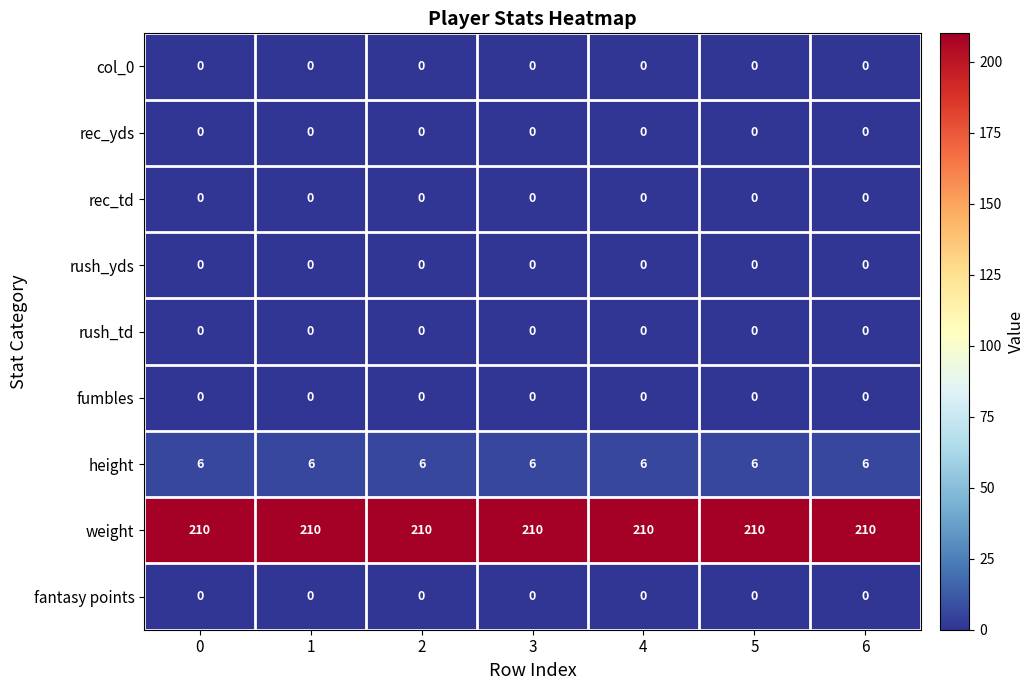

What is the approximate value of weight at 0?

210